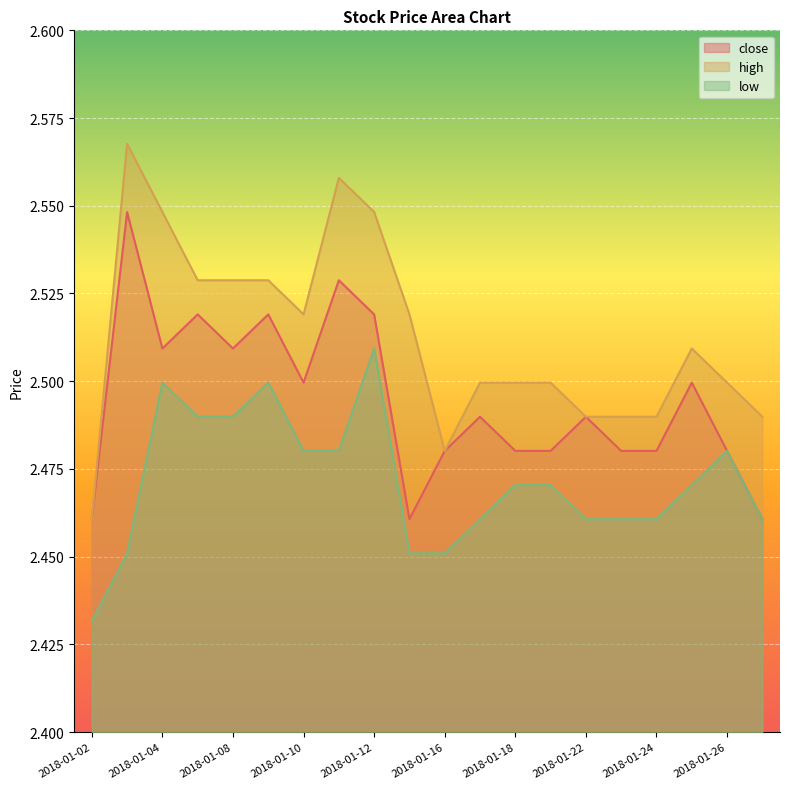

At which category does the chart reach its peak across all series?

2018-01-03